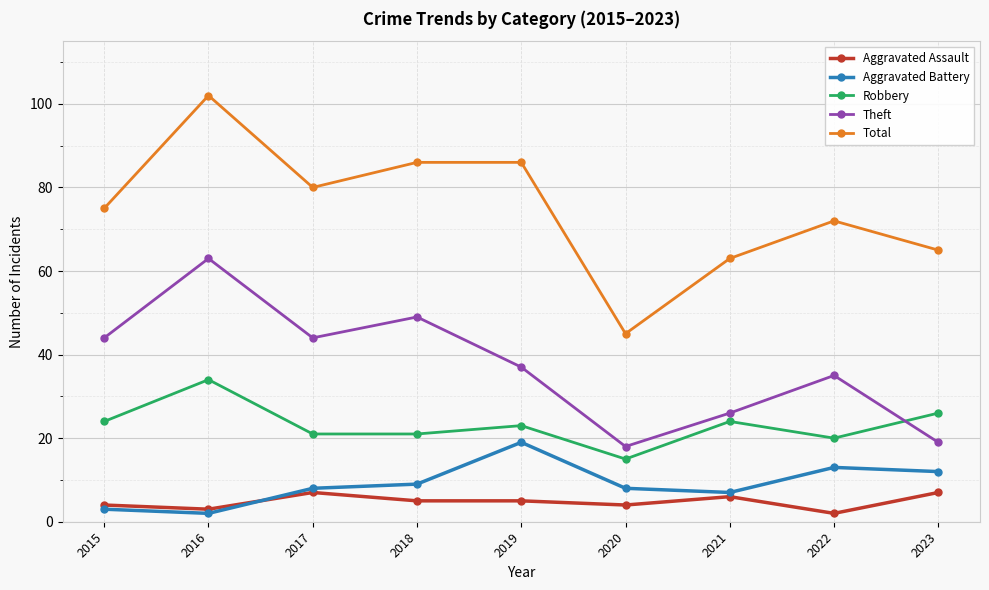

In Theft, how many points are lower than both neighbors (excluding endpoints)?

2